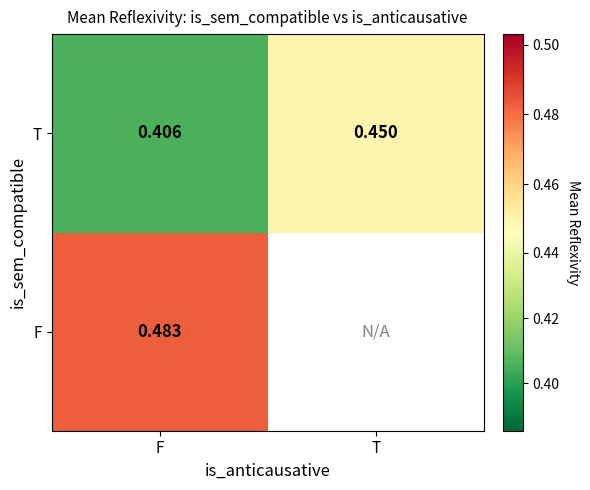

Rank the series at F from highest to lowest value.

F, T